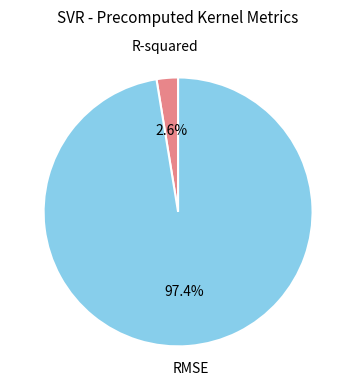

To the nearest percent, what is the average slice percentage?

50%